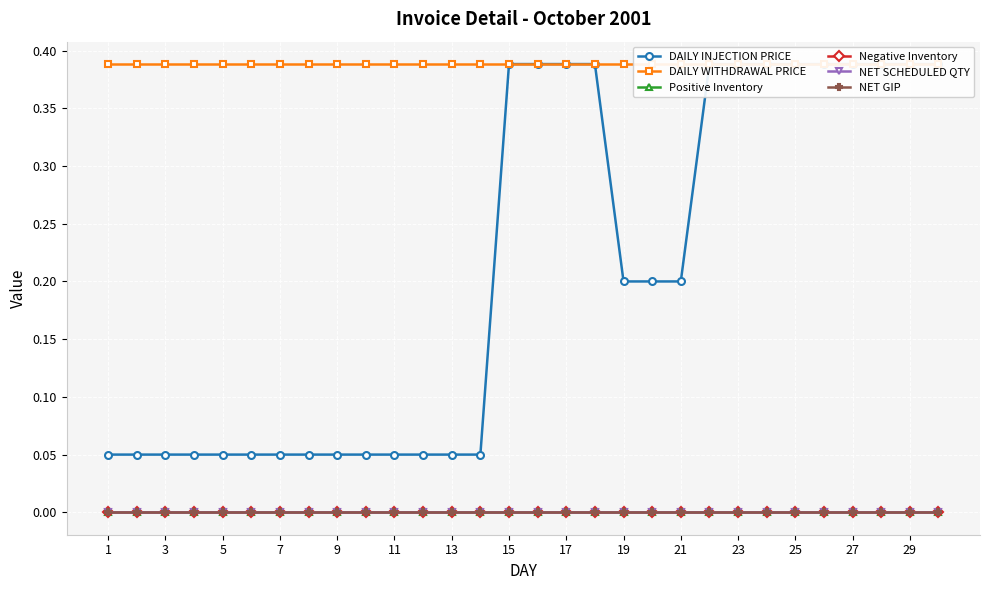

Is the value of Positive Inventory at 29 greater than the value of DAILY WITHDRAWAL PRICE at 27?

No